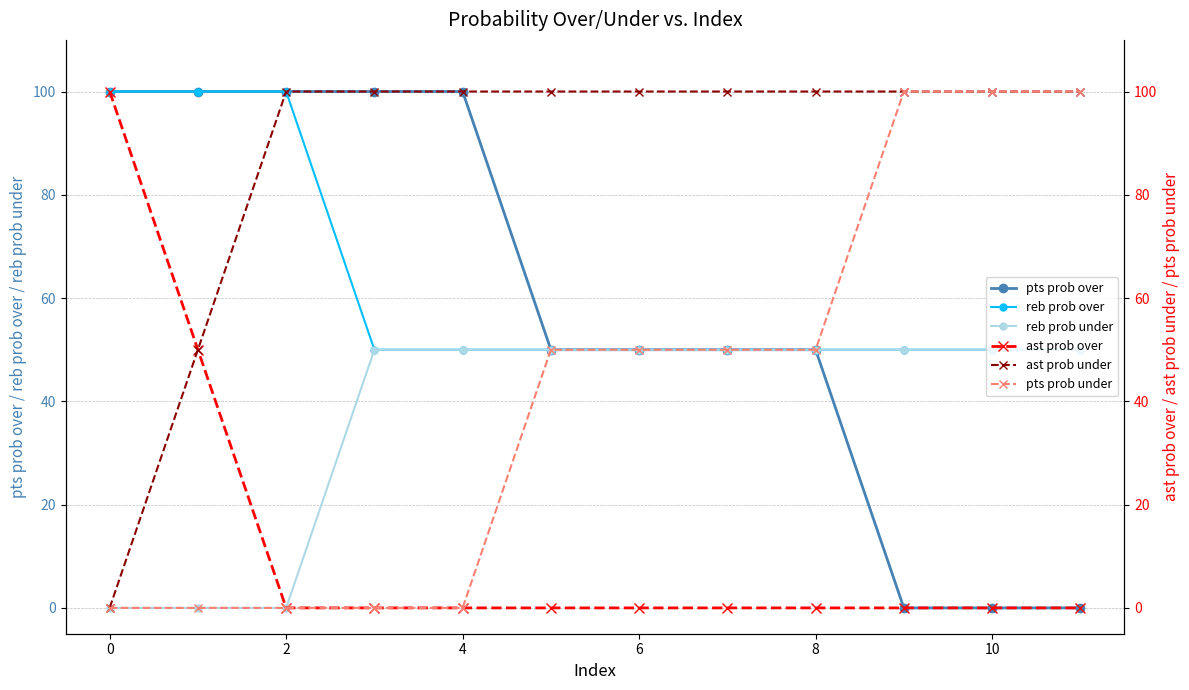

What are all the series names shown in the legend?

pts prob over, reb prob over, reb prob under, ast prob over, ast prob under, pts prob under